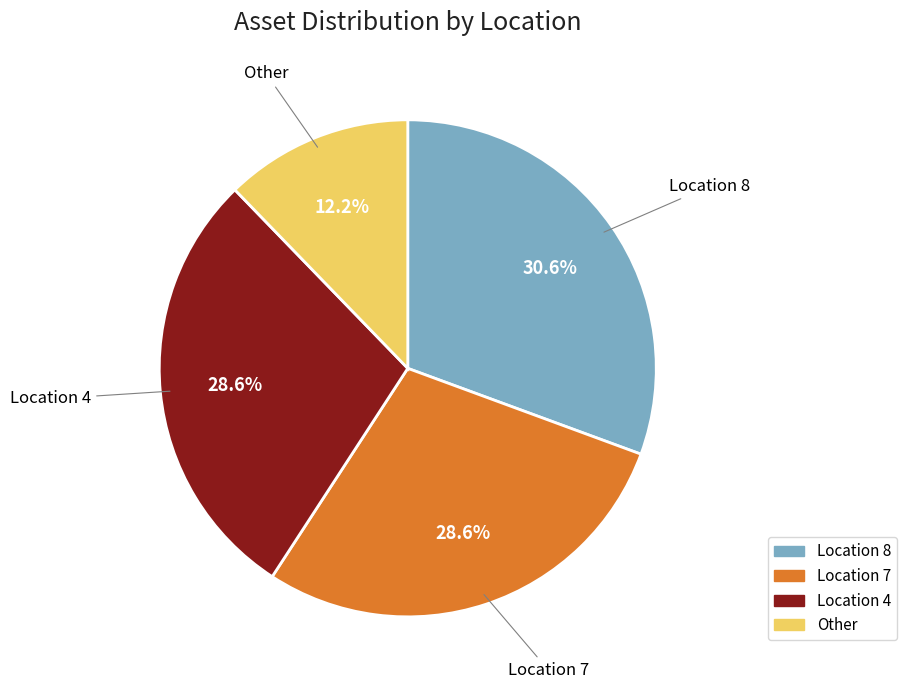

Does any single category account for the majority?

No